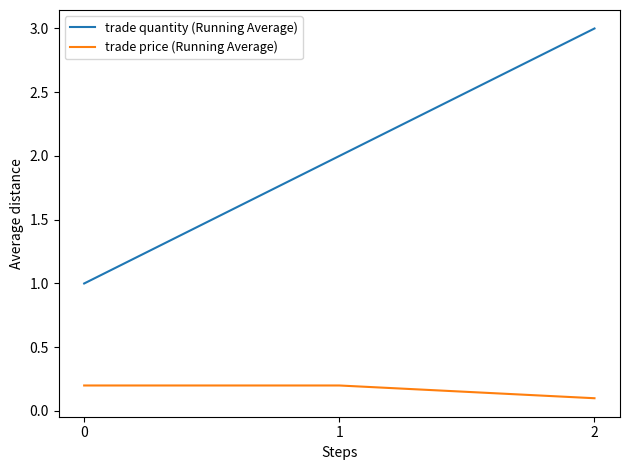

What is the total value across all series at 0?

1.2